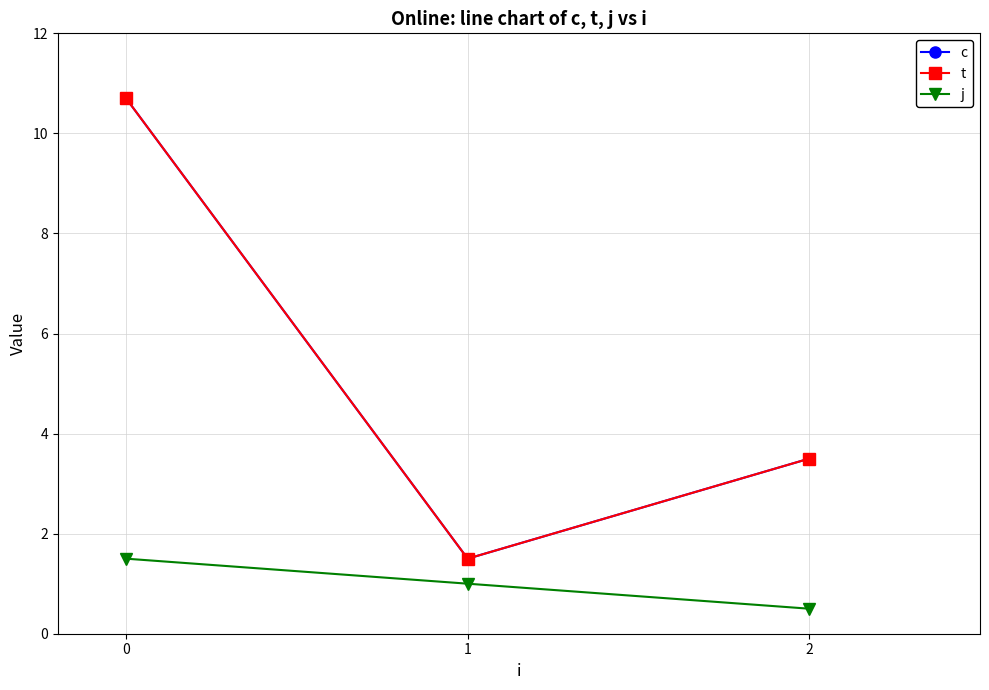

Does the chart have visible grid lines?

Yes